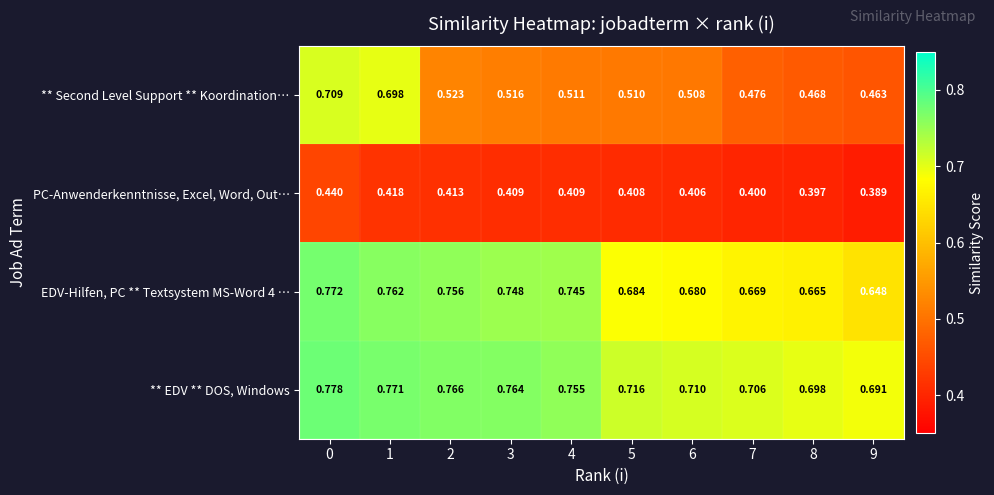

Which series has the largest total across all categories?

** EDV ** DOS, Windows